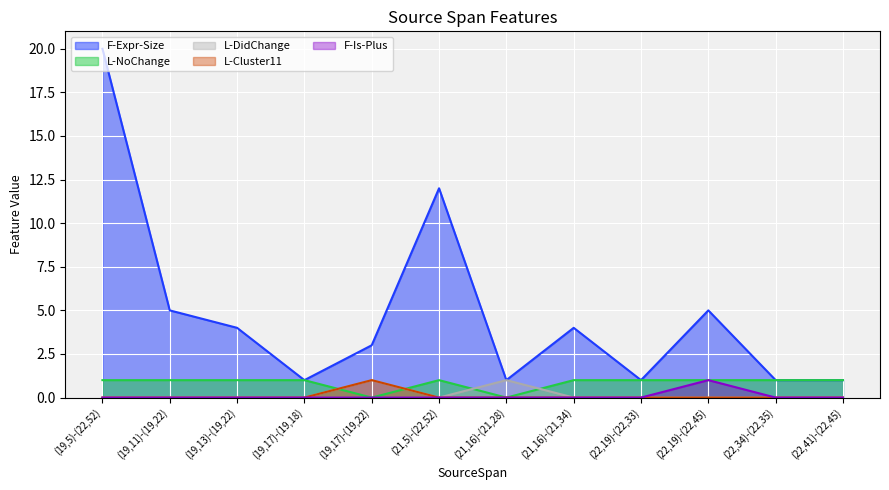

Which category has the lowest value across all series?

(19,17)-(19,22)